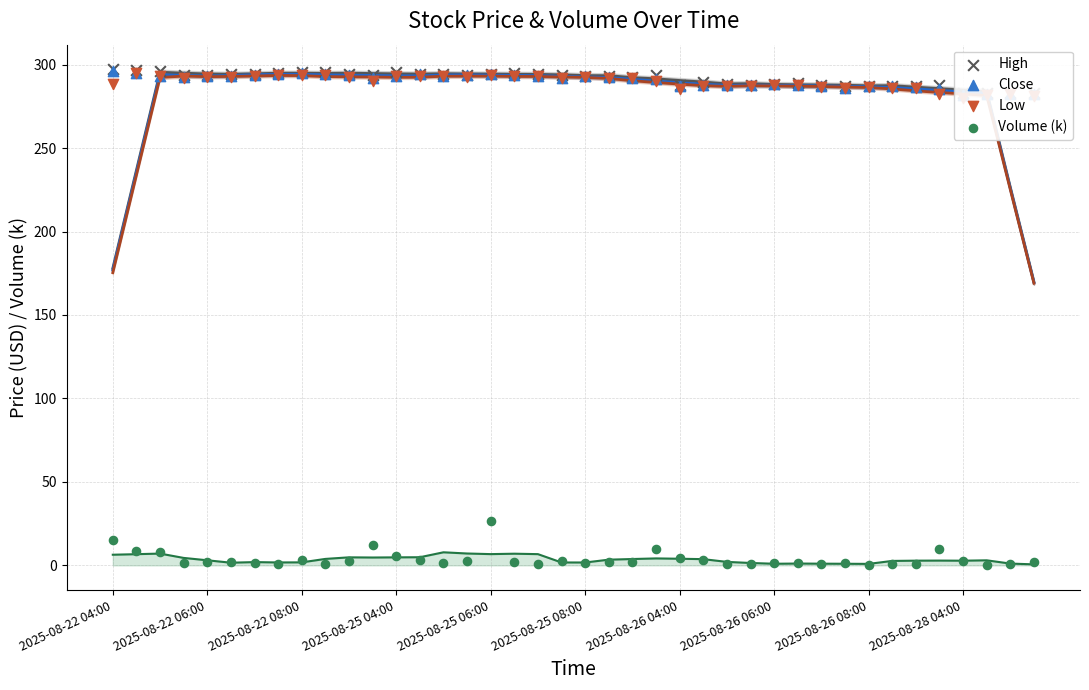

Is the value of Volume (k) at 2025-08-25 06:00 greater than the value of Low at 11?

No